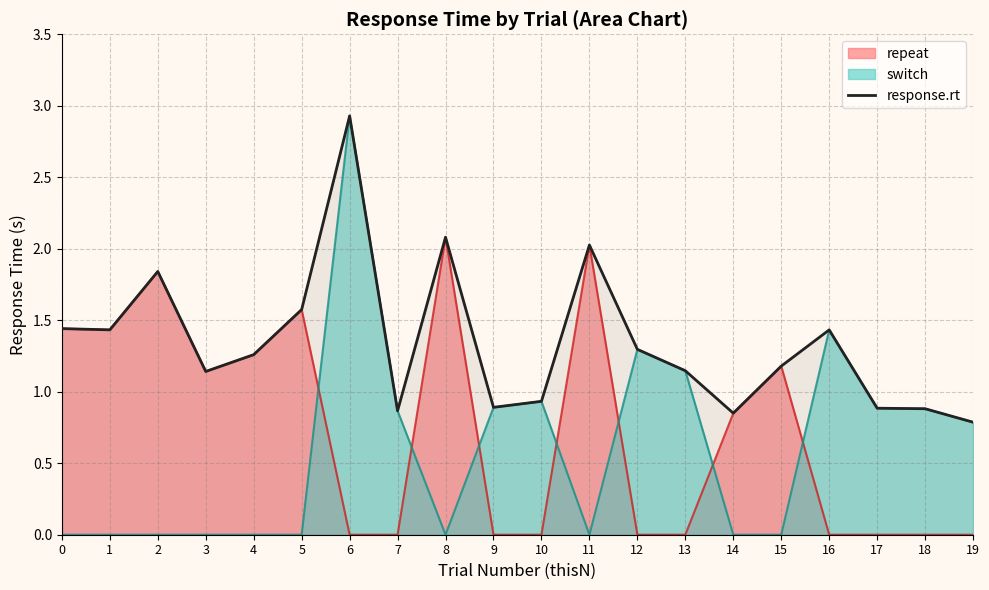

What is the sum of the values at 7 and 0?

2.3